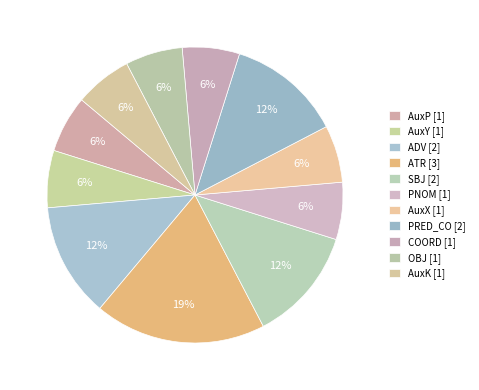

What is the smallest slice in the pie chart?

AuxP